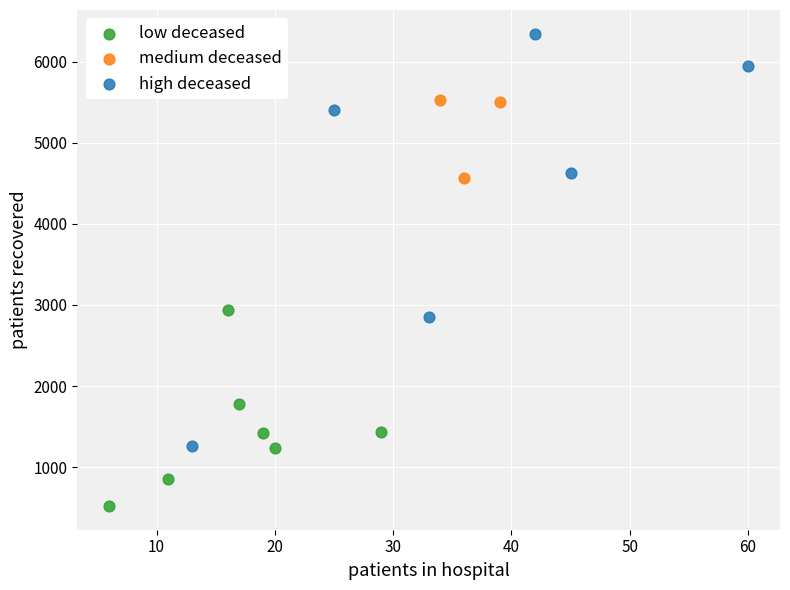

Which series contains the lowest Y value?

low deceased